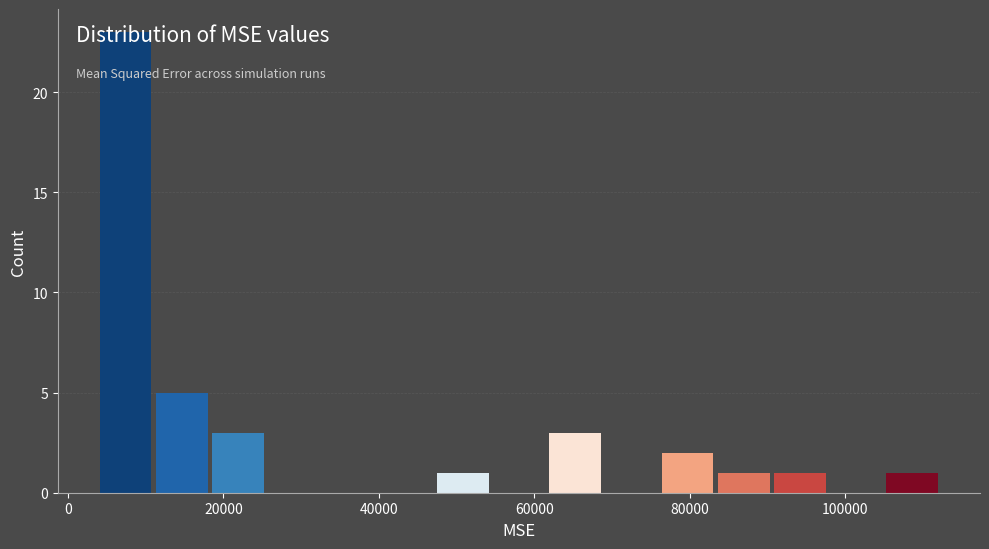

Around what value on the x-axis is the tallest bar? Give the approximate position of its centre, as read against the axis.

8000